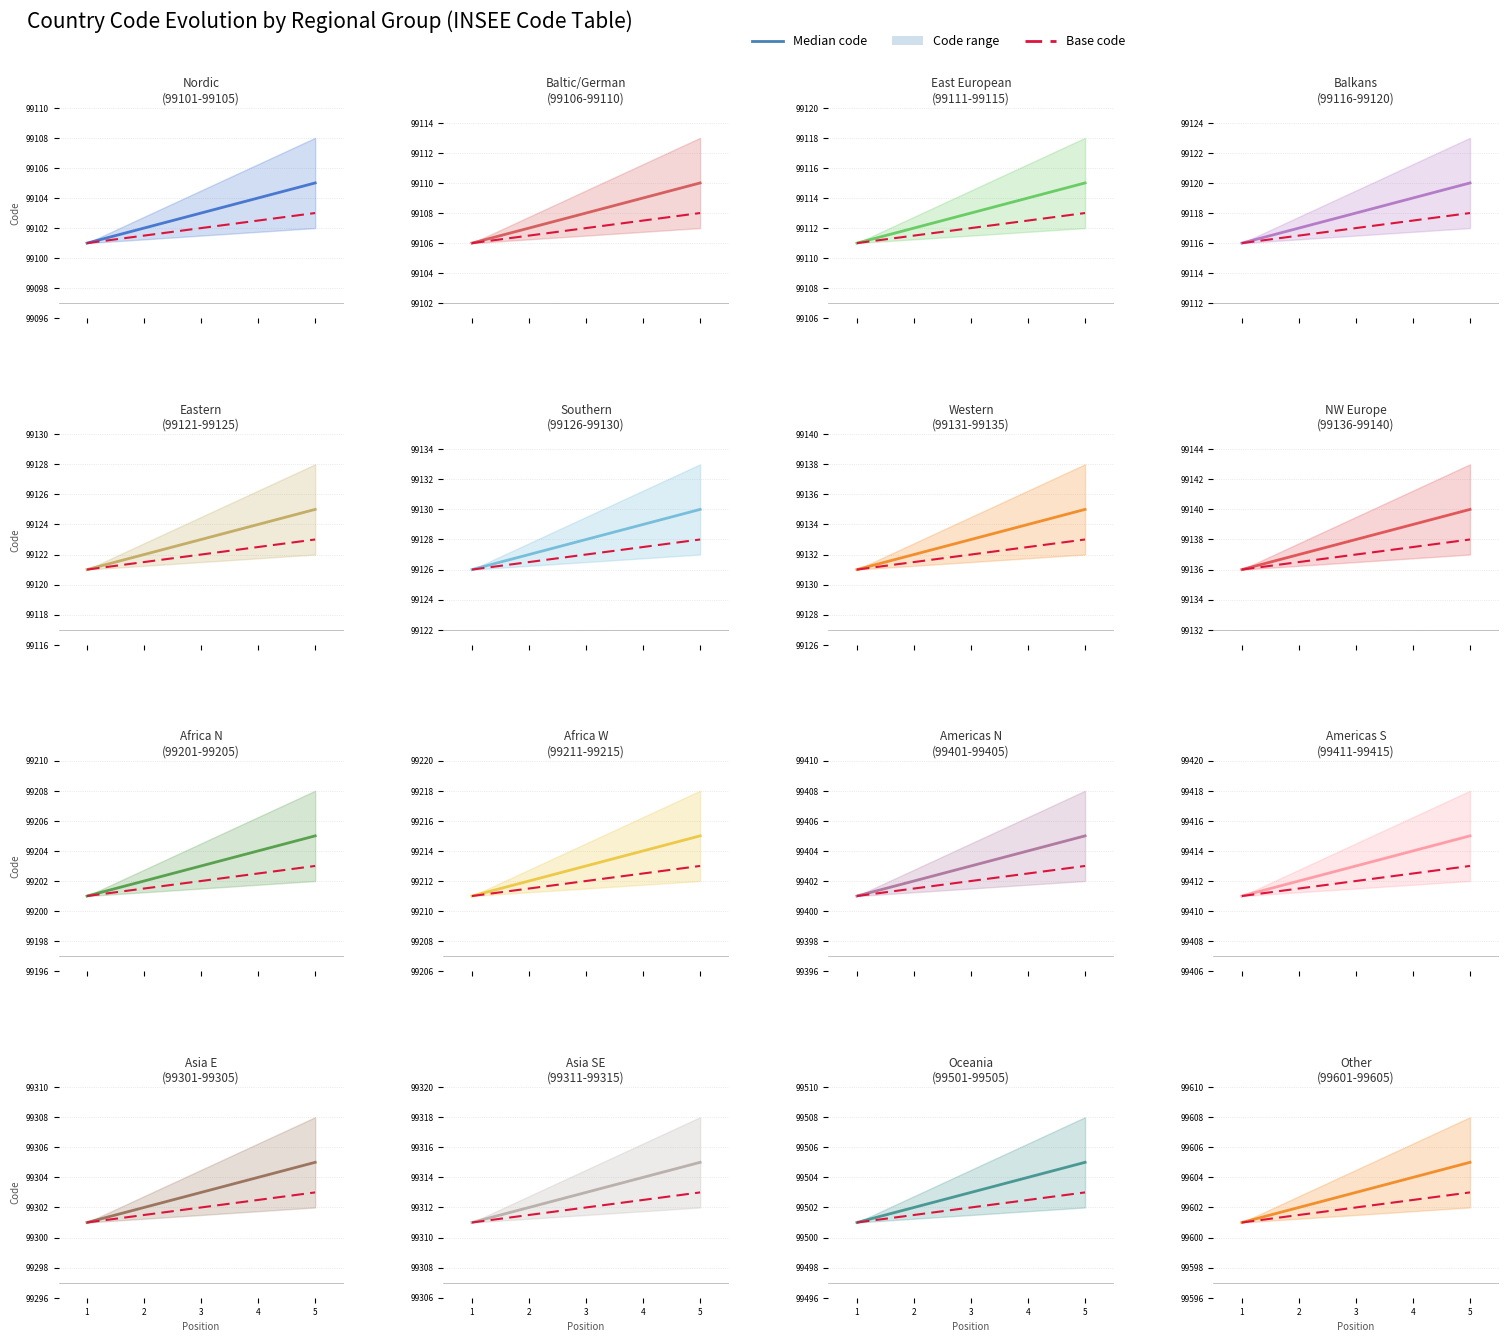

The Median code series shows 99601.0 at 1. True or false?

True